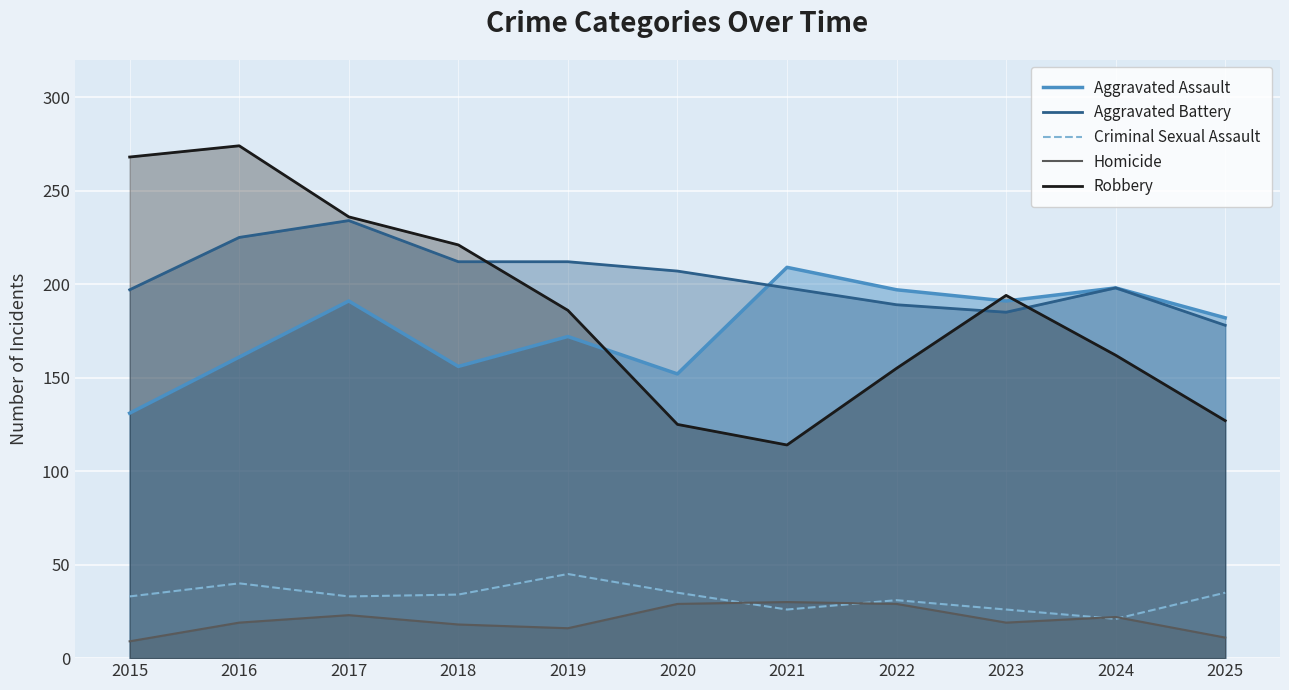

How many lines are shown in the chart?

5